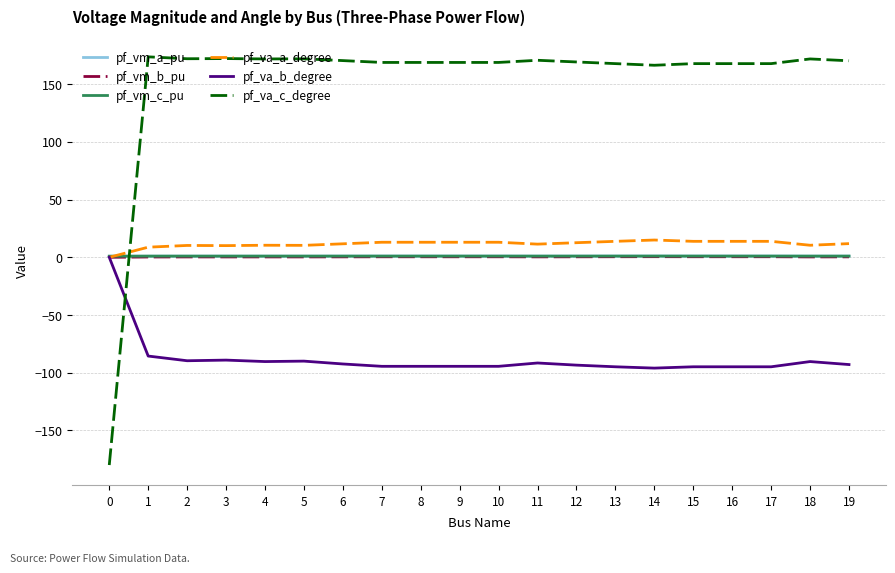

Is the value of pf_va_c_degree at 12 greater than the value of pf_vm_a_pu at 9?

Yes